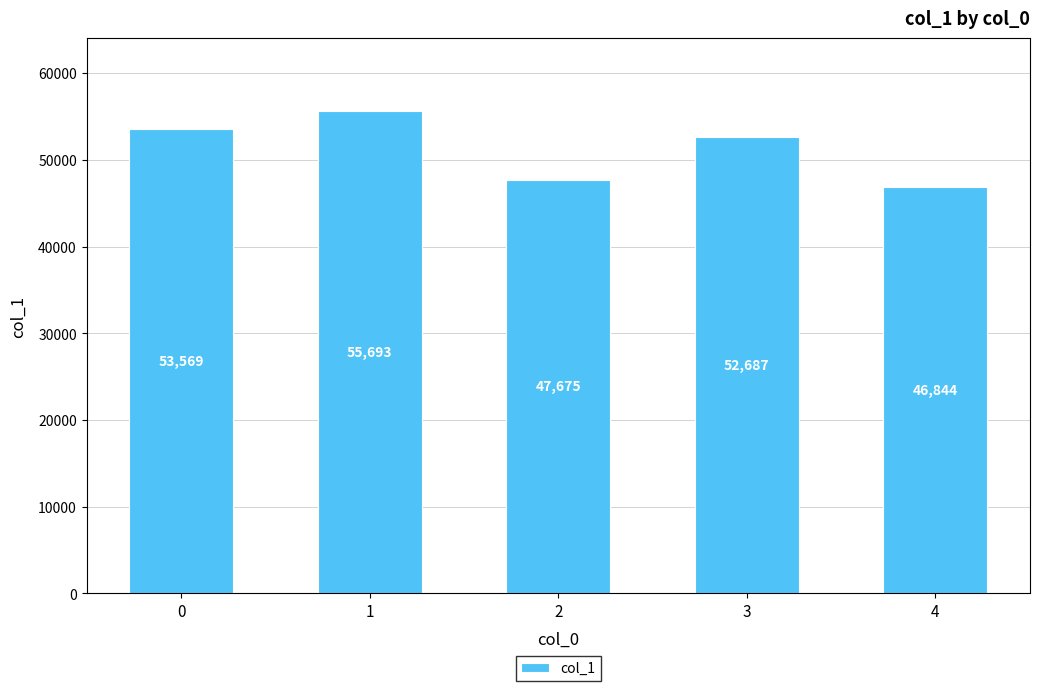

What is the approximate value at 1, to the nearest 10?

55690